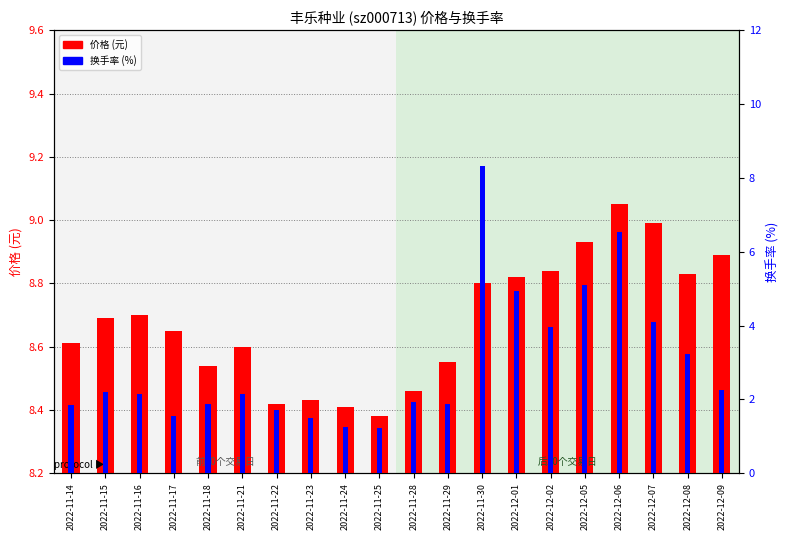

Rank the series by their maximum value, from highest to lowest.

价格, 换手率